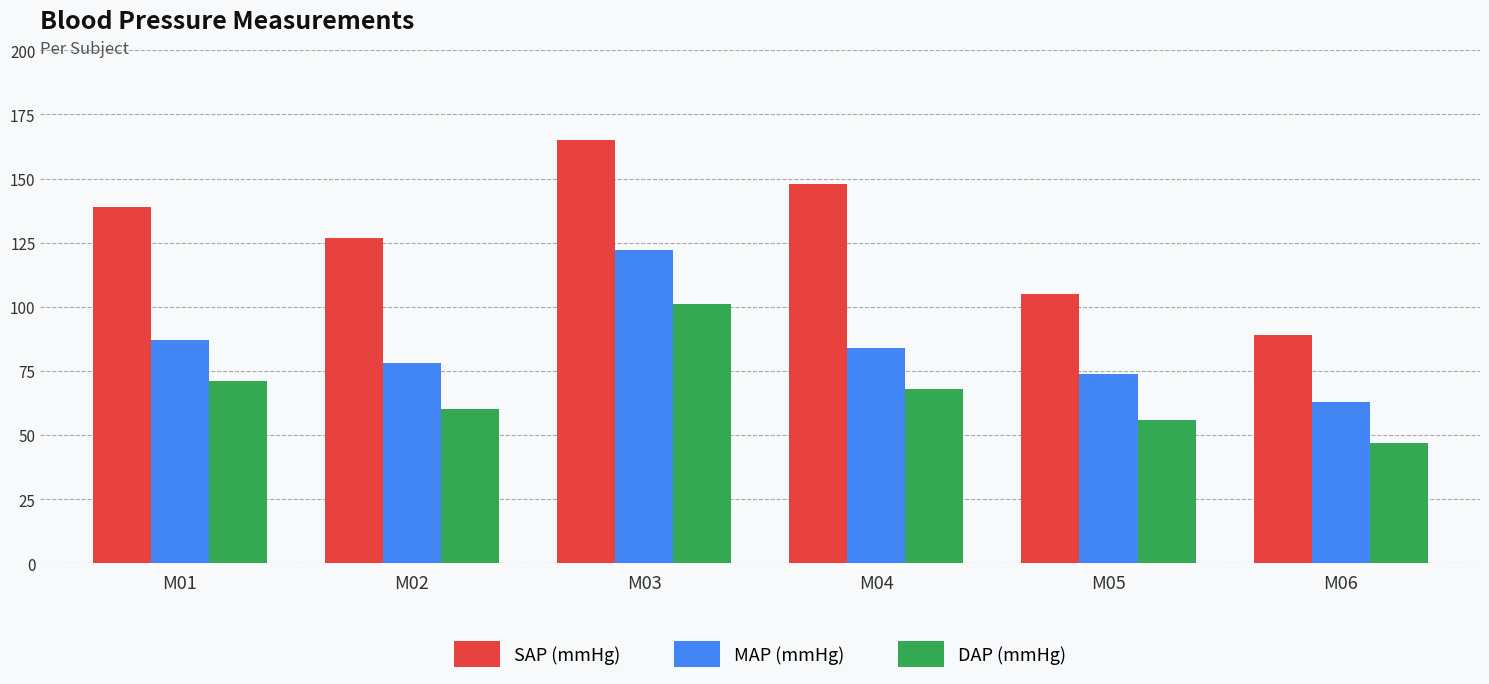

What is the greatest value displayed?

165